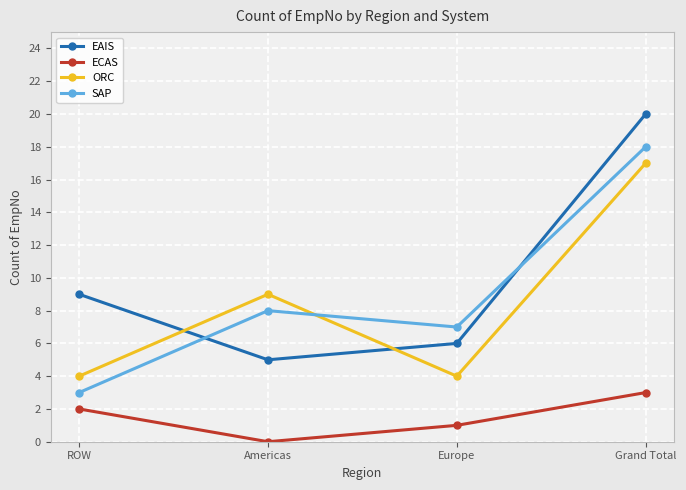

Where do ORC and EAIS first cross each other?

ROW and Americas